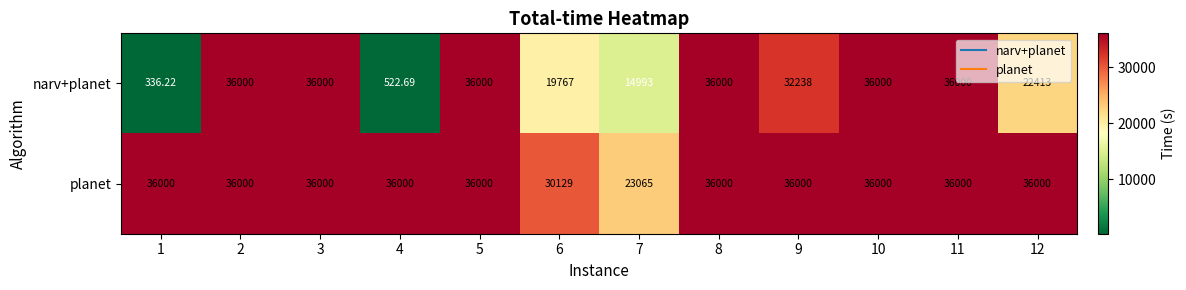

Which series has the largest total across all categories?

planet